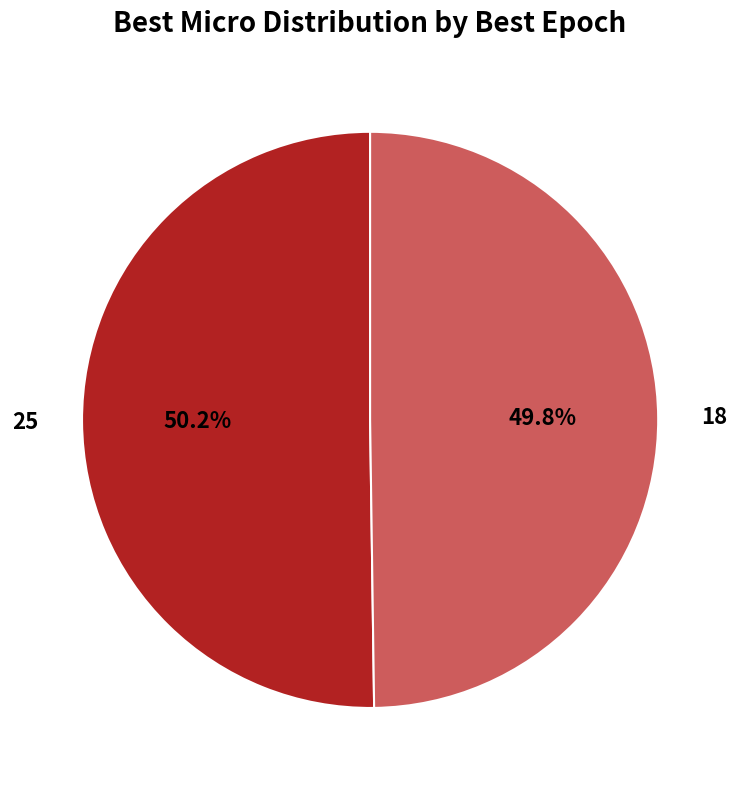

Is there any slice that represents more than half of the pie?

Yes